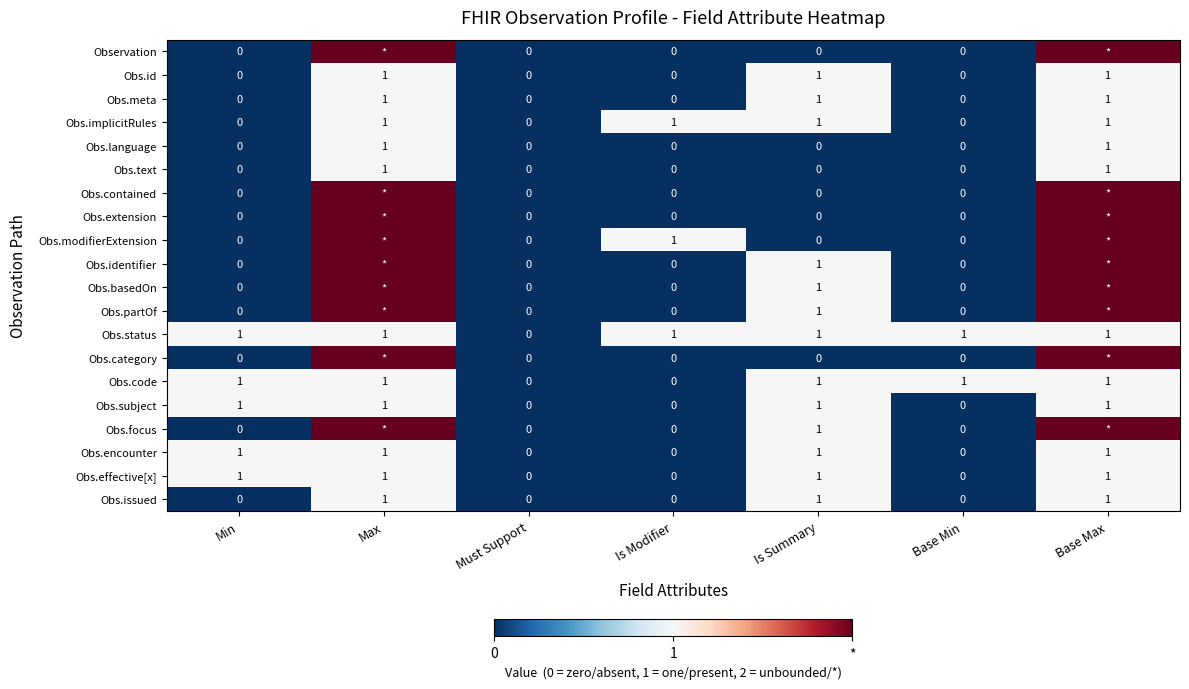

What is the sum of all Obs.implicitRules values?

4